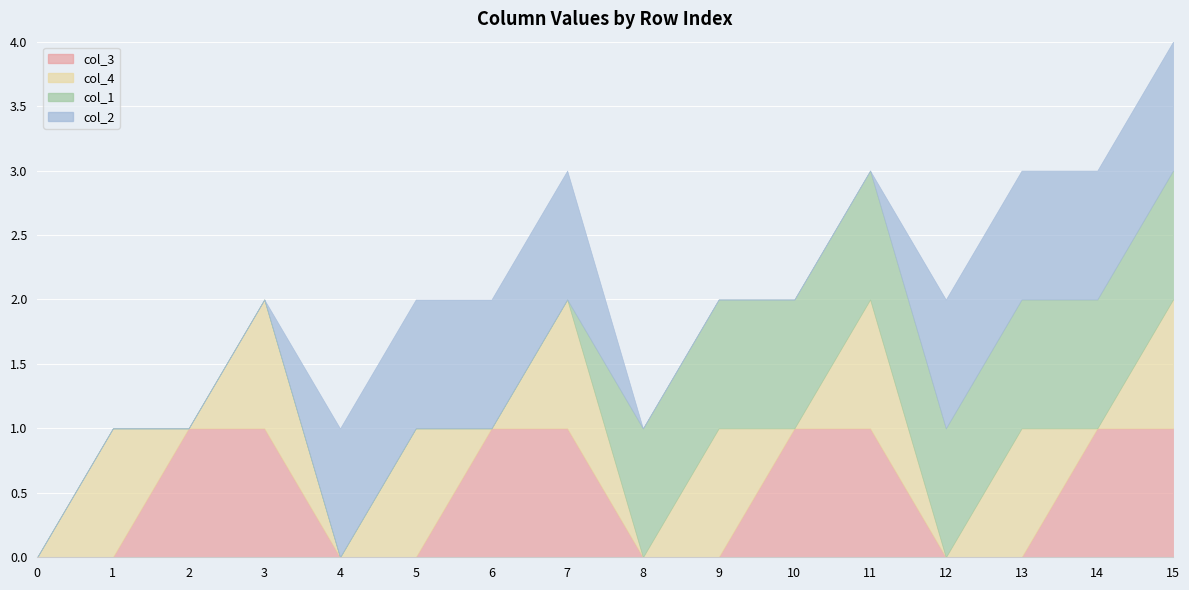

What is the sum of all col_2 values?

8